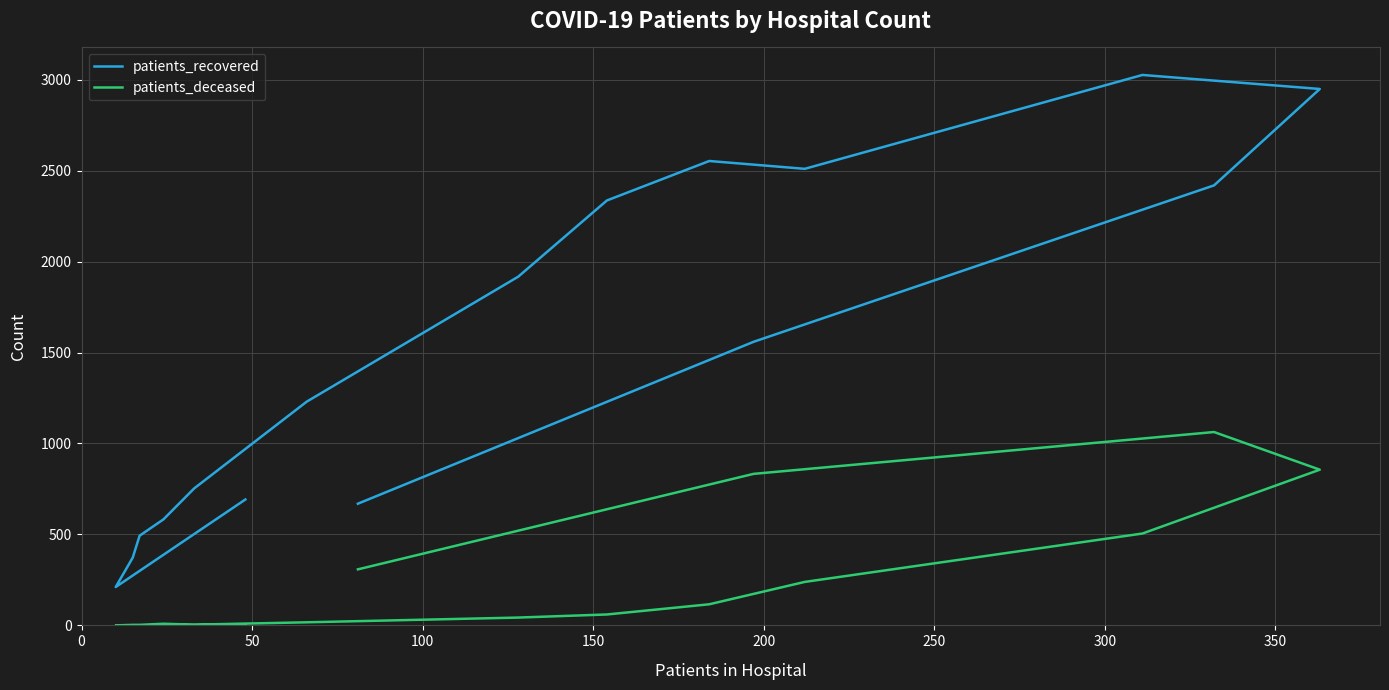

What are all the series names shown in the legend?

patients_recovered, patients_deceased